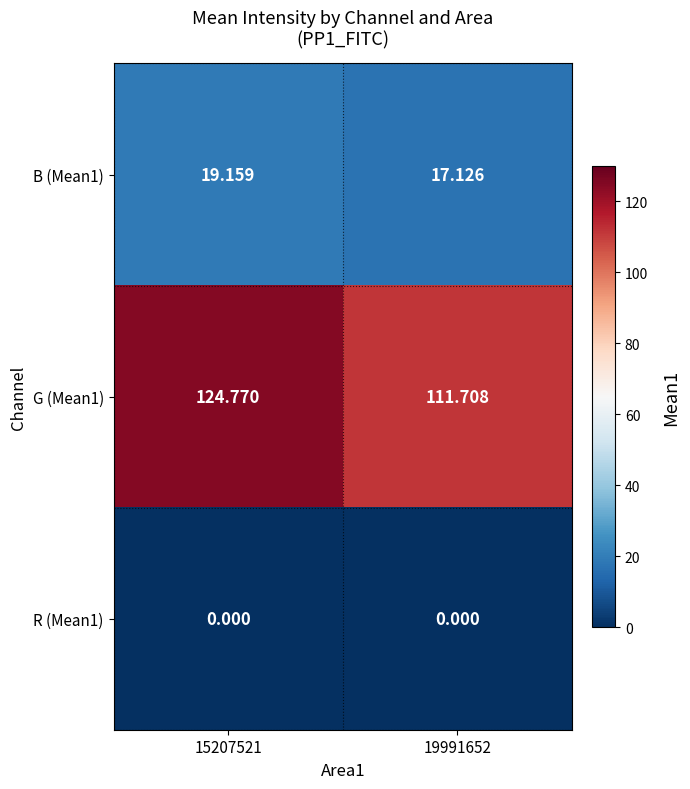

What is the total value across all series at 15207521?

143.9